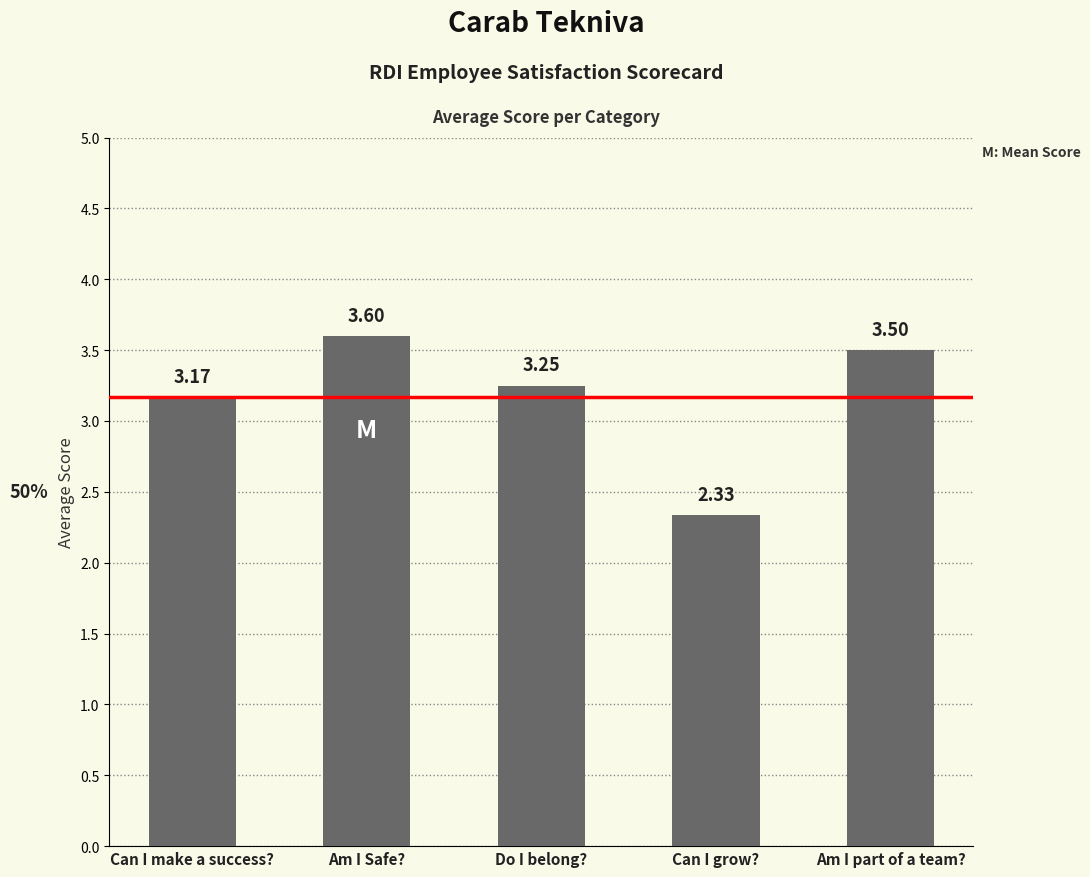

What is the change in value from Can I make a success? to Can I grow??

-0.8